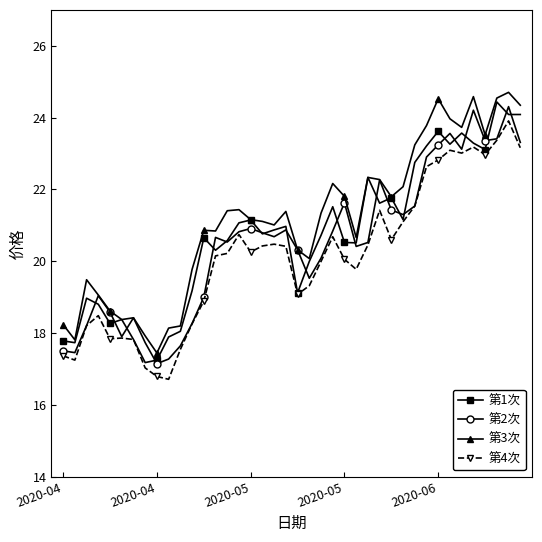

What are all the series names shown in the legend?

第1次, 第2次, 第3次, 第4次